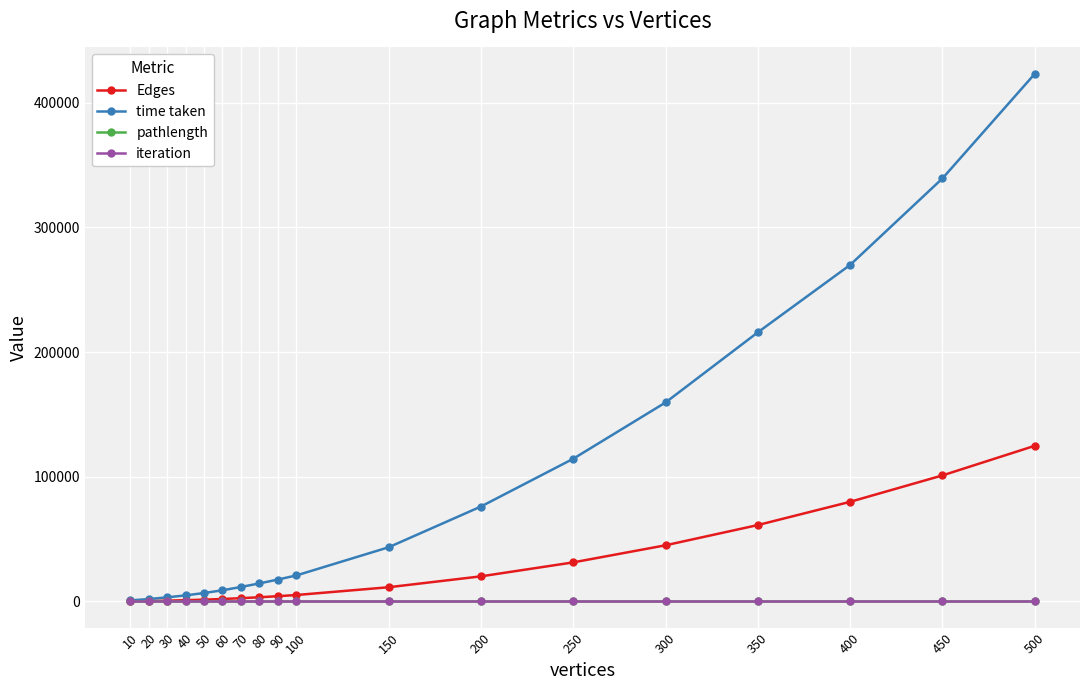

At which category is the sum across all series the highest?

500